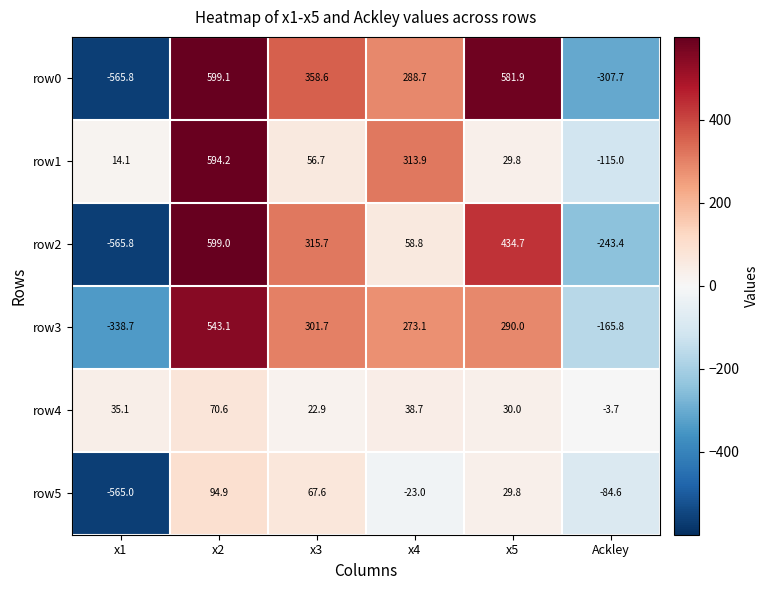

Between x2 and x5, which series saw the biggest shift?

row1